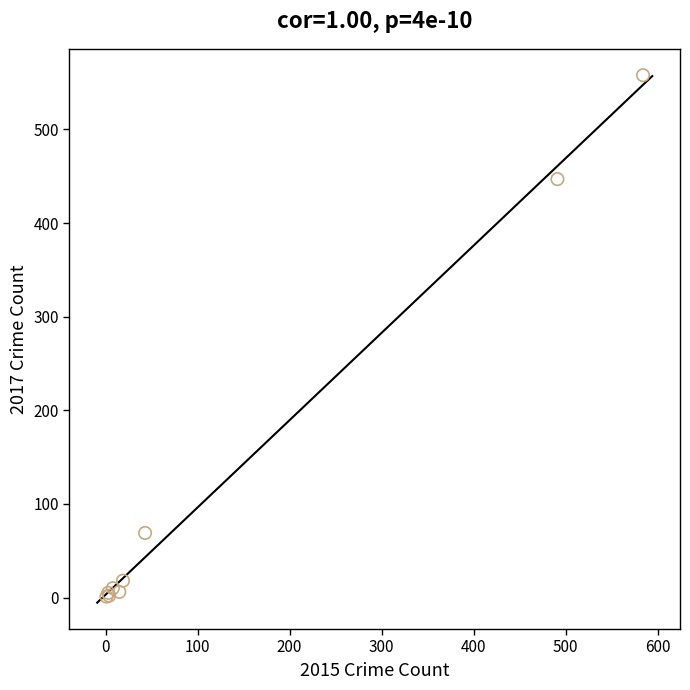

What Y value in the scatter plot is closest to 279?

447